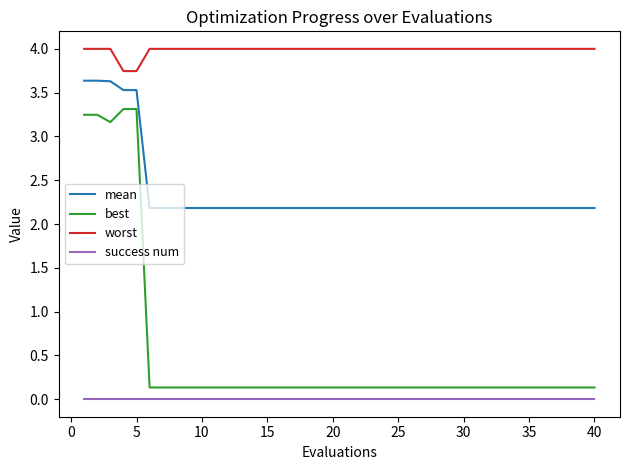

Rank the series by their maximum value, from highest to lowest.

worst, mean, best, success num